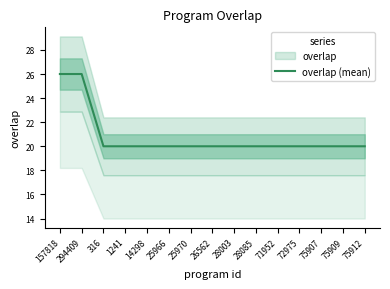

Count the number of data series in this chart.

1